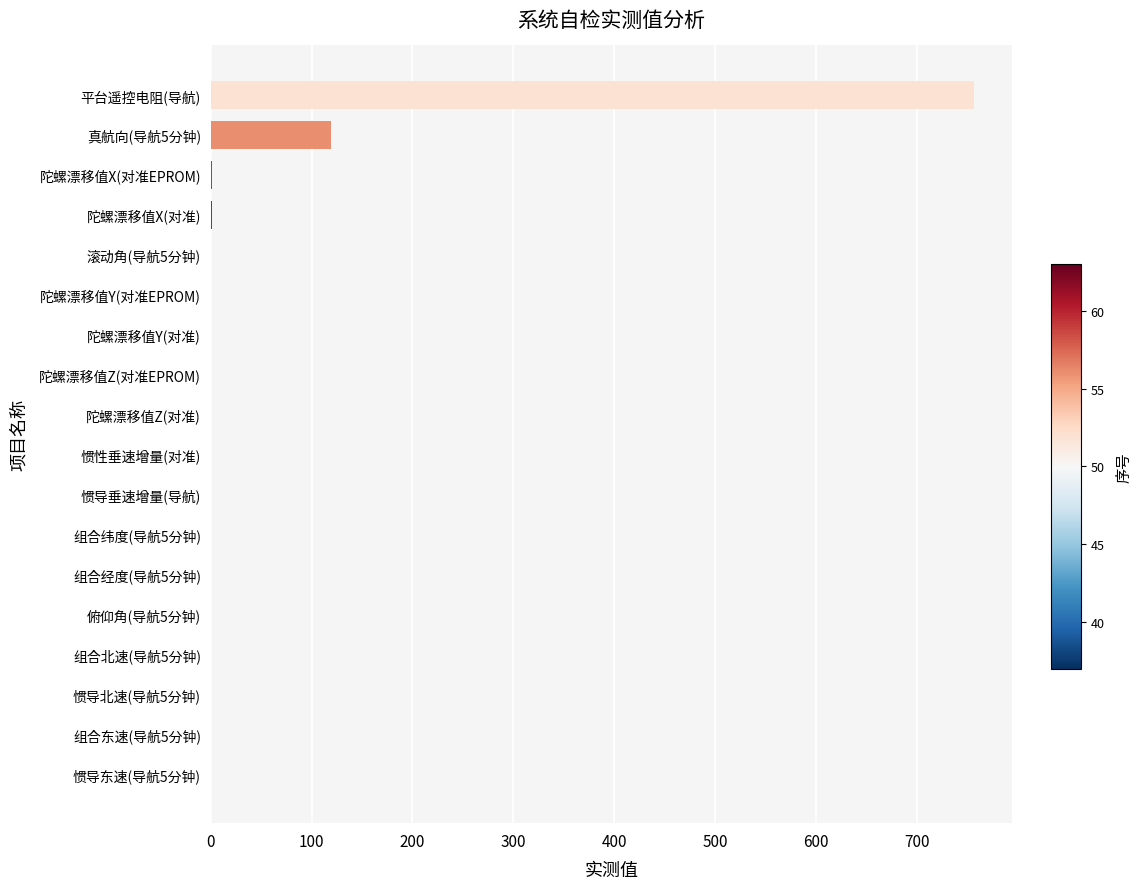

What is the sum of all values?

882.5